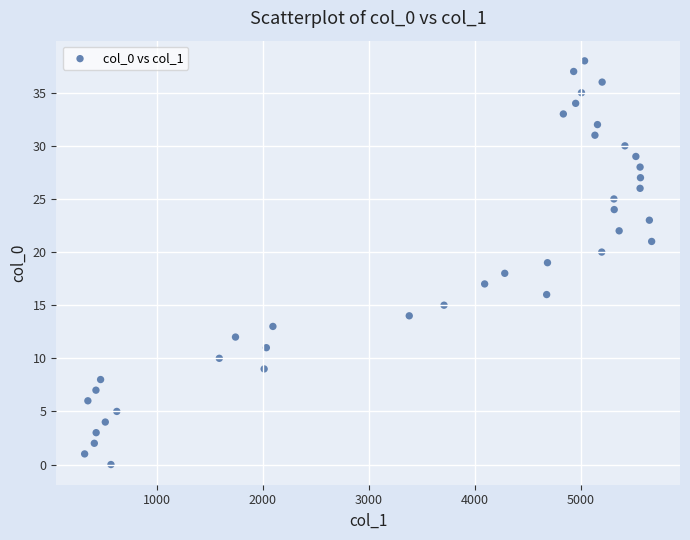

What is the range of Y values (max minus min)?

38